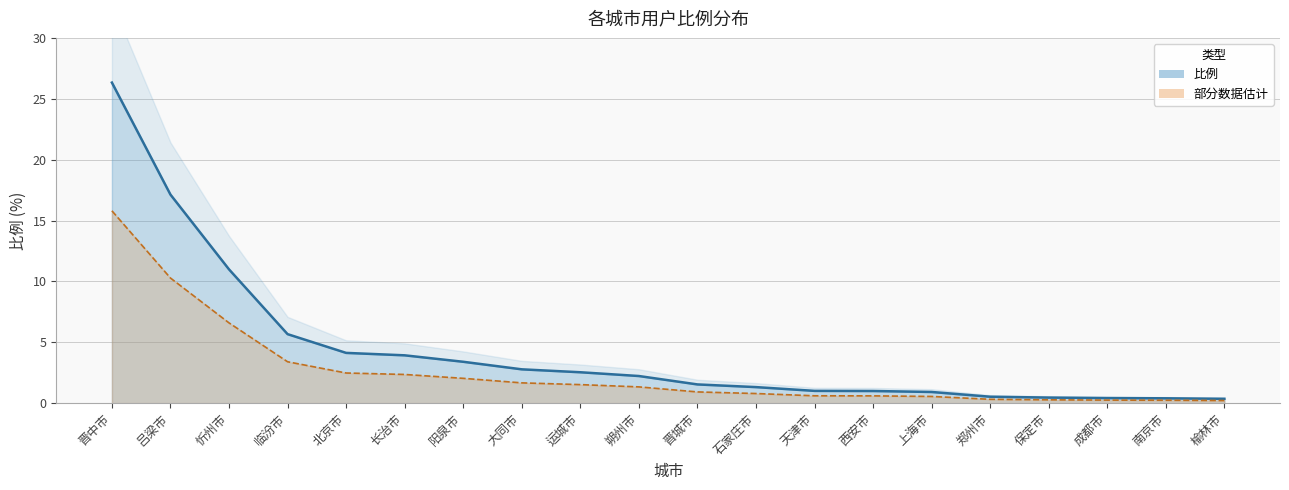

Is it true that 部分数据估计 (线) equals 1.7 at 大同市?

True